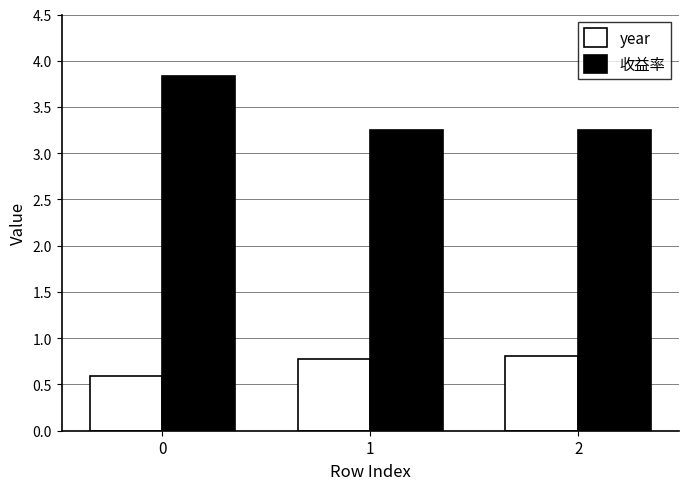

What is the difference between the second highest and minimum values in the year series?

0.2